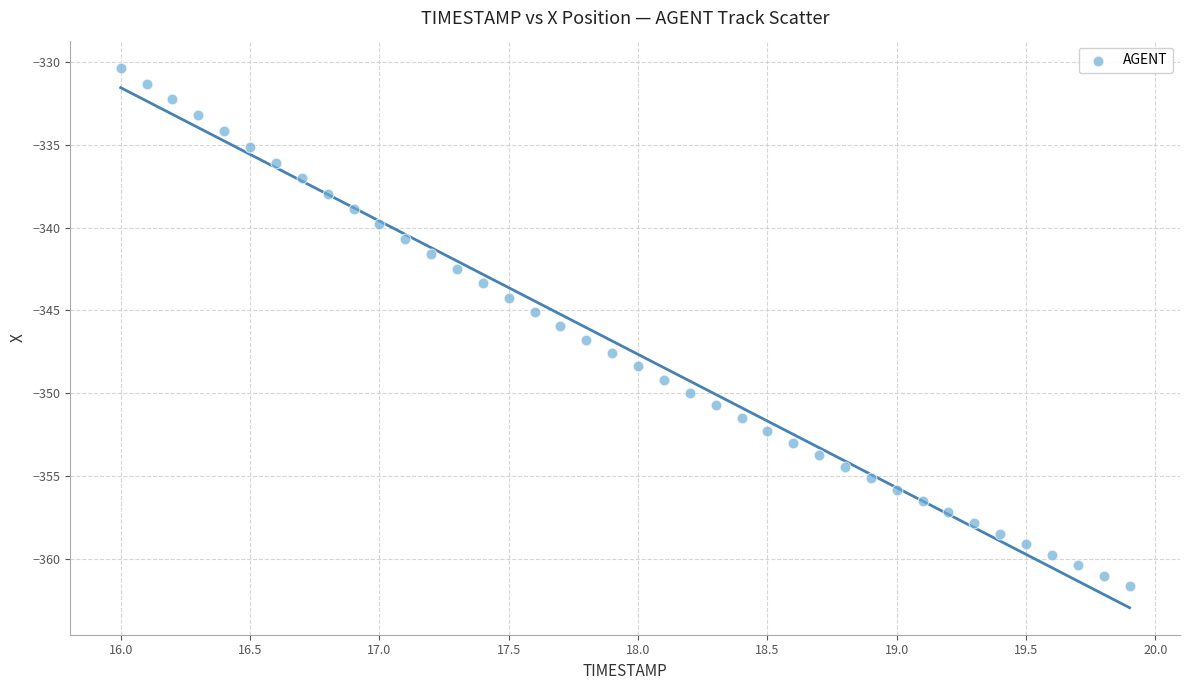

What is the range of Y values (max minus min)?

31.3